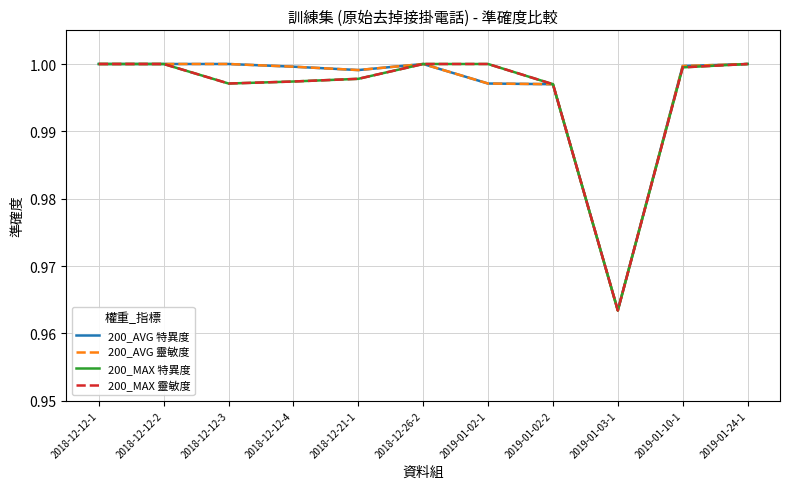

At how many categories does at least one series exceed 0?

11